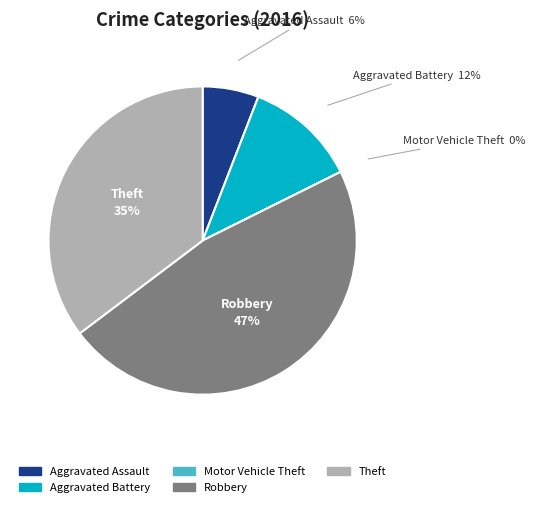

Count the number of slices in the pie.

5